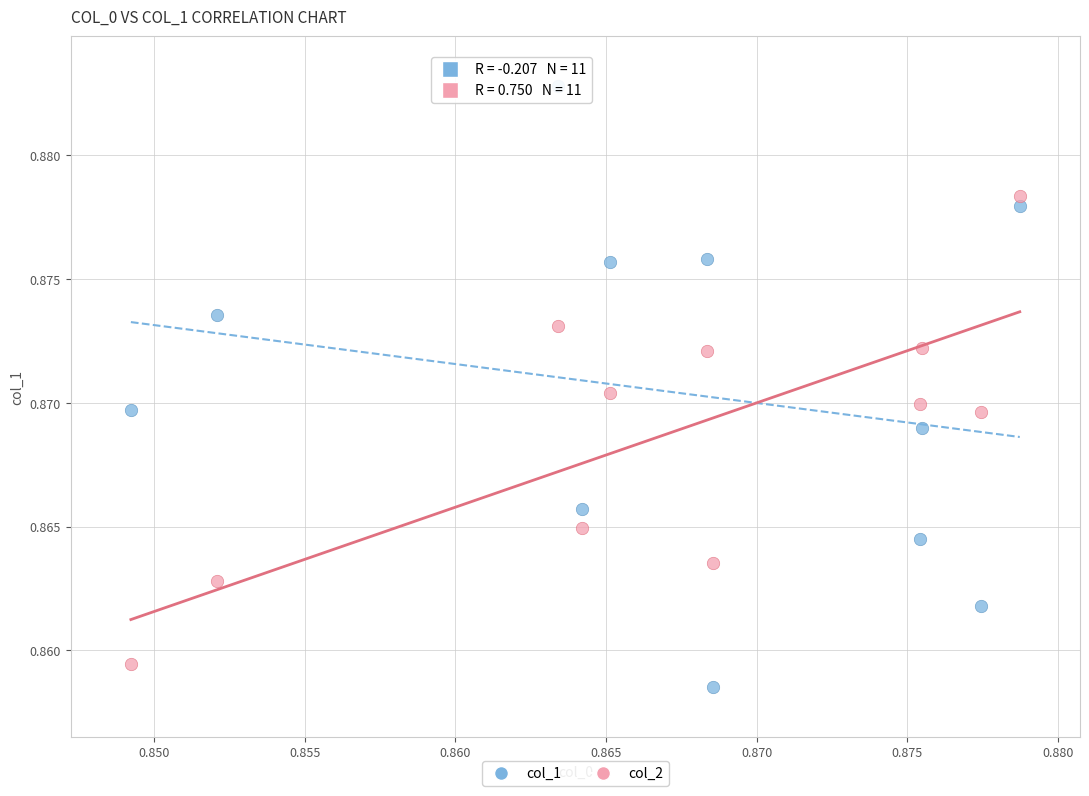

Which series has the widest spread of Y values?

col_1